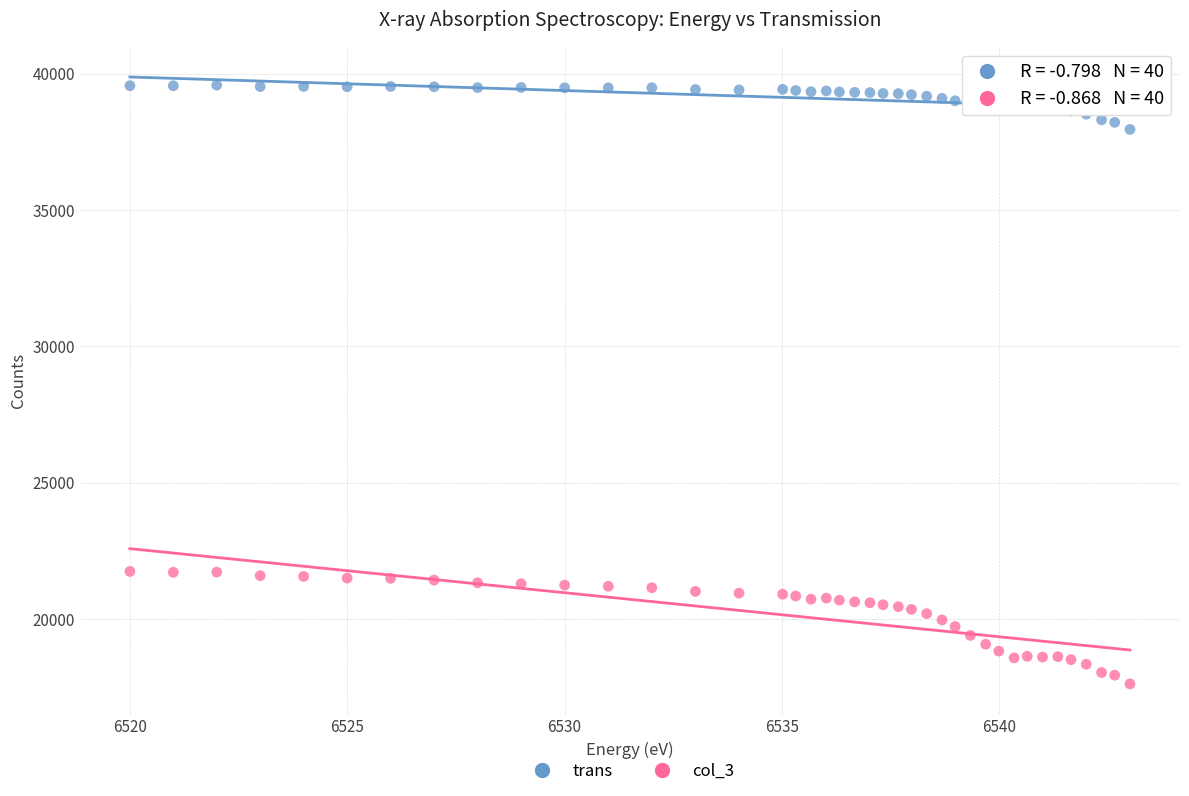

Across all data points, what is the range of X values (max minus min)?

23.0